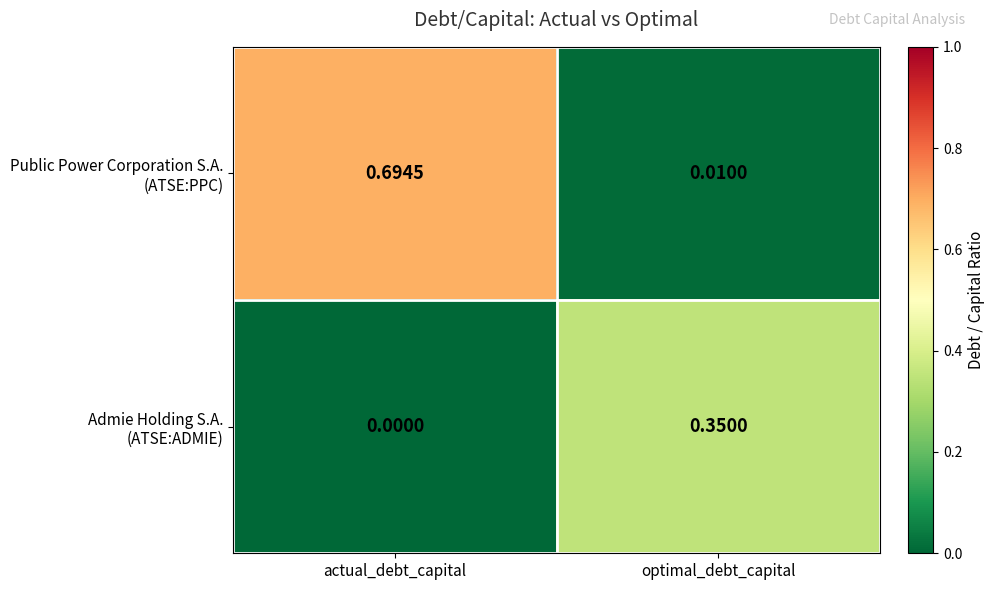

Which category has the highest value across all series?

actual_debt_capital